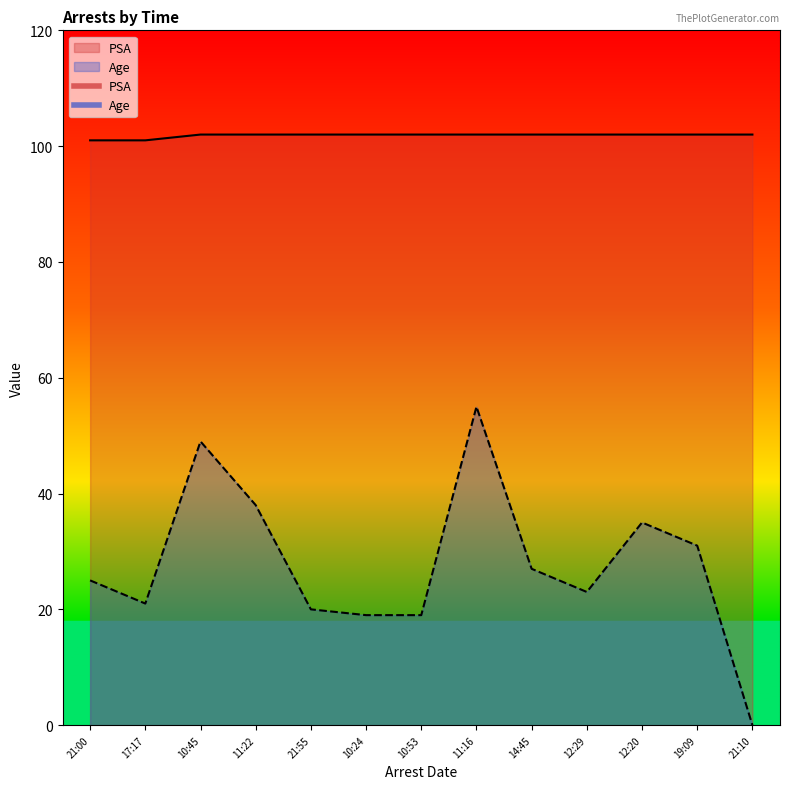

What is the difference between the PSA values at 17:17 and 21:55?

1